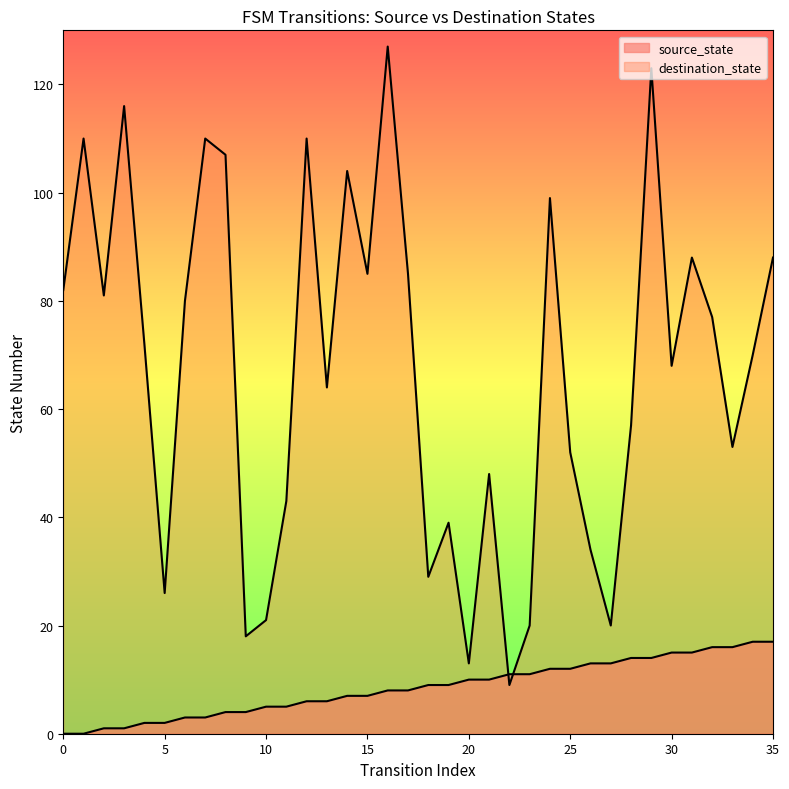

Which series ends up on top after the final intersection of destination_state and source_state?

destination_state